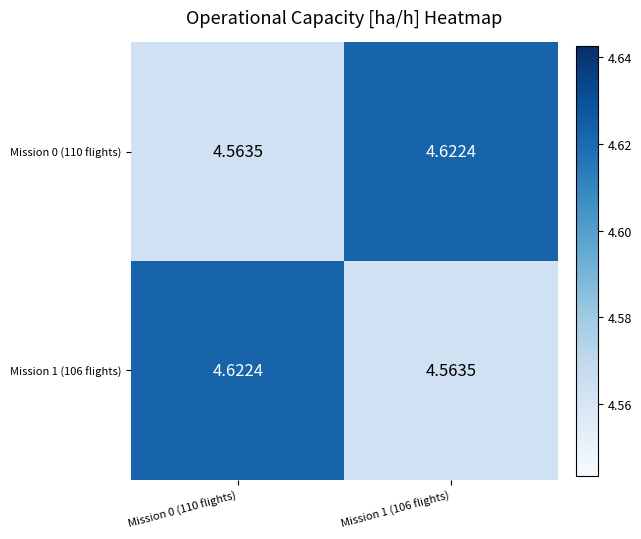

Reading left to right, list all the values displayed in this chart.

Mission 0 (110 flights): Mission 0 (110 flights)=4.6	Mission 1 (106 flights)=4.6
Mission 1 (106 flights): Mission 0 (110 flights)=4.6	Mission 1 (106 flights)=4.6